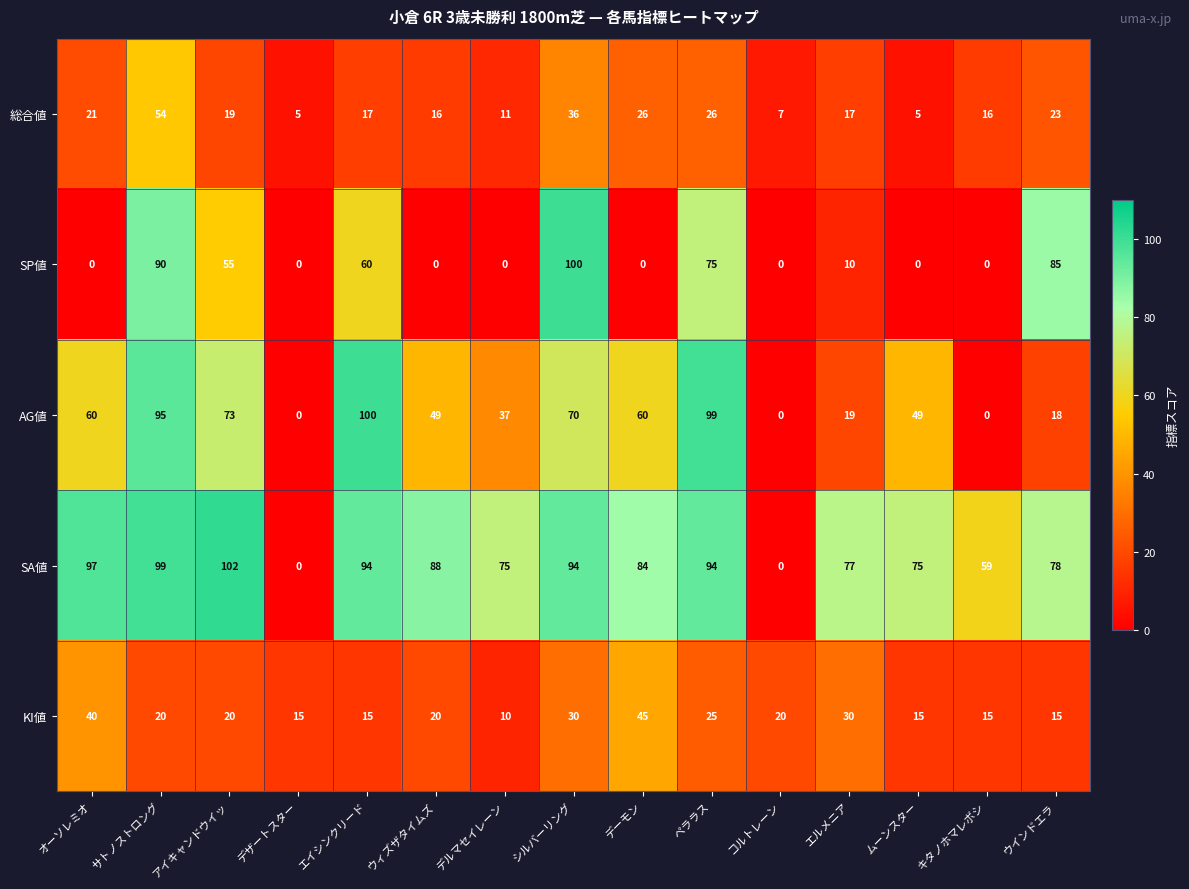

Which series has the widest spread of values?

SA値